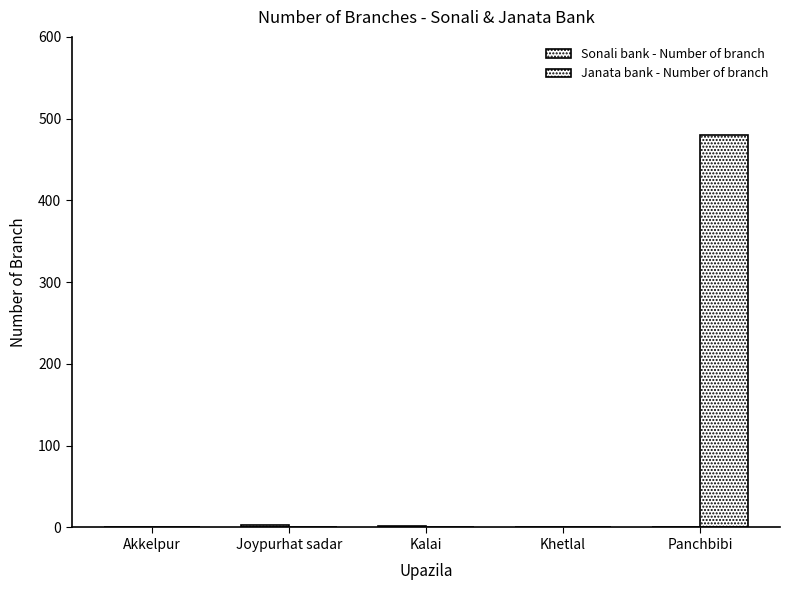

Which series has the largest range (max minus min)?

Janata bank - Number of branch